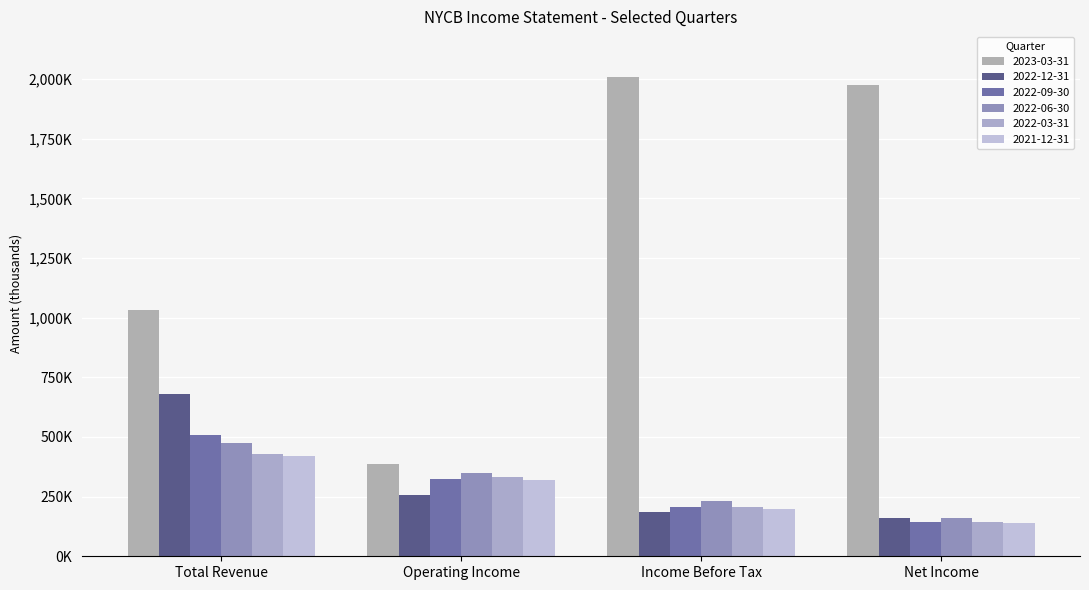

Does the chart contain stacked bars?

No